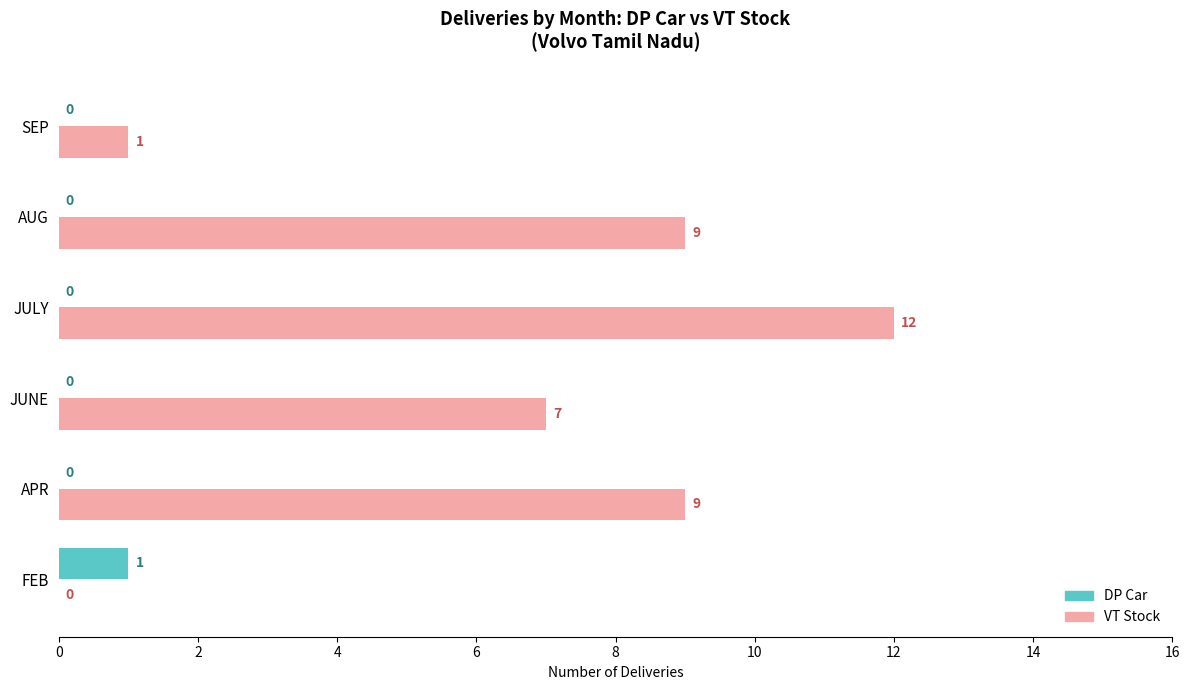

Which series has the largest total across all categories?

VT Stock